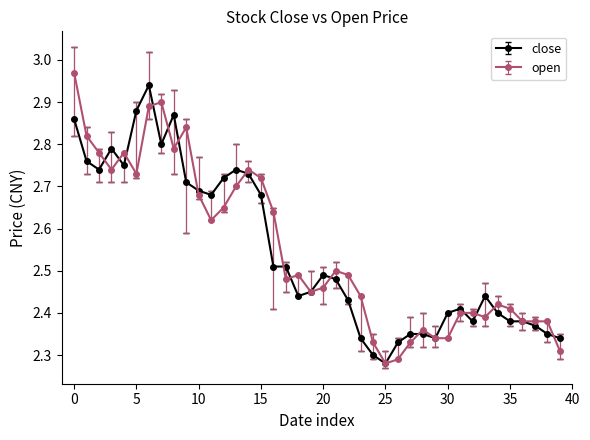

List the series in order of their peak value, highest first.

open, close